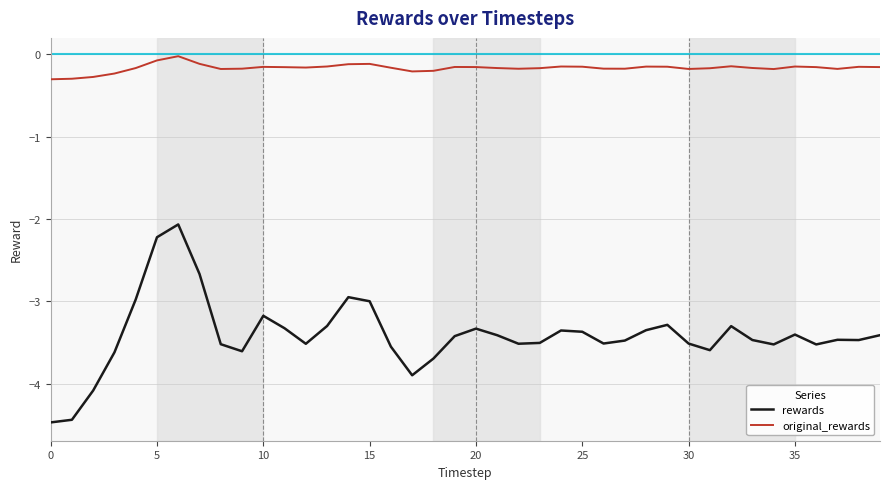

Which series has the largest total across all categories?

original_rewards